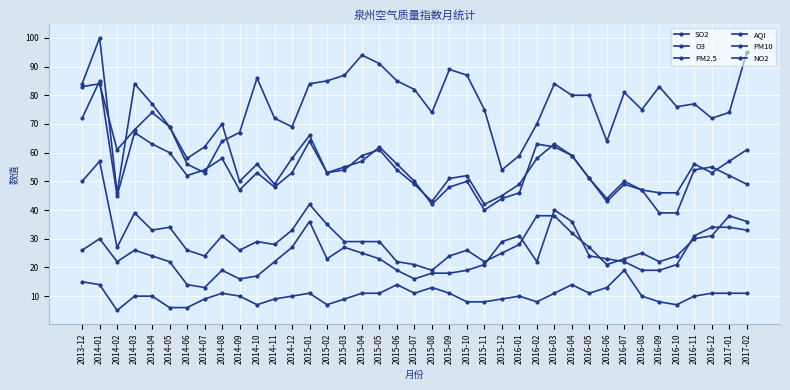

How many distinct data groups are displayed?

6